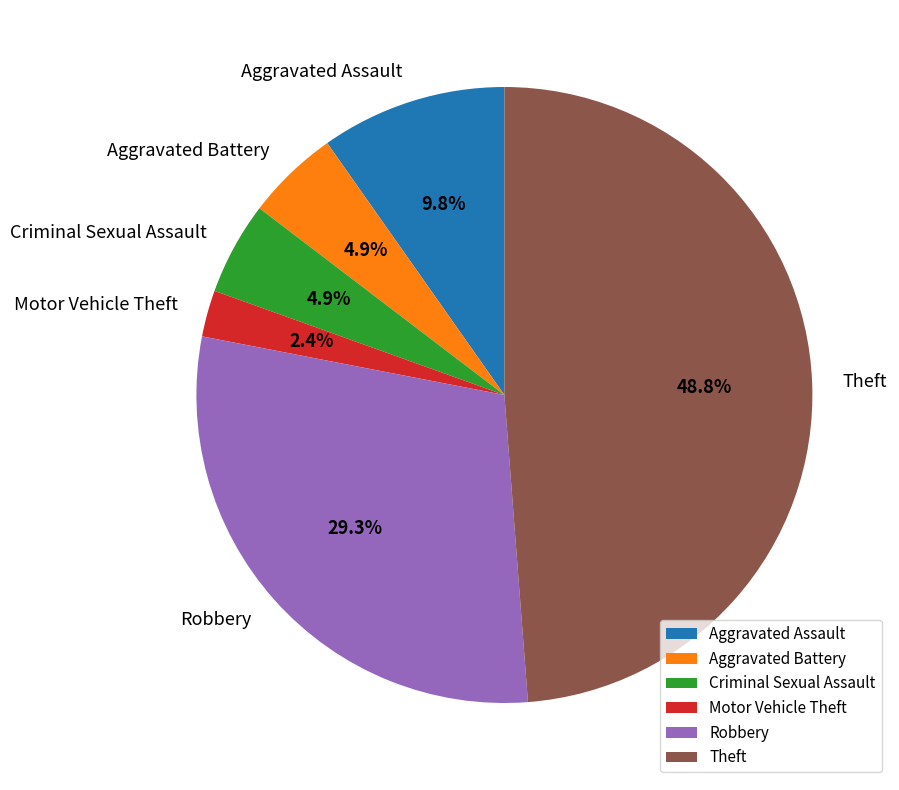

Which category has the smallest portion of the pie?

Motor Vehicle Theft